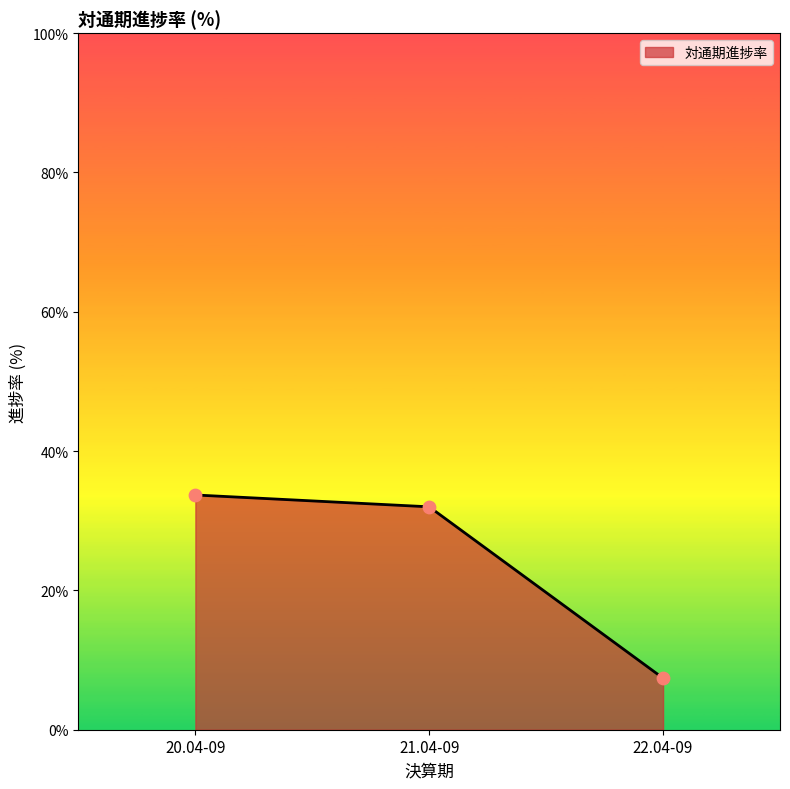

What is the change in value from 21.04-09 to 22.04-09?

-24.6